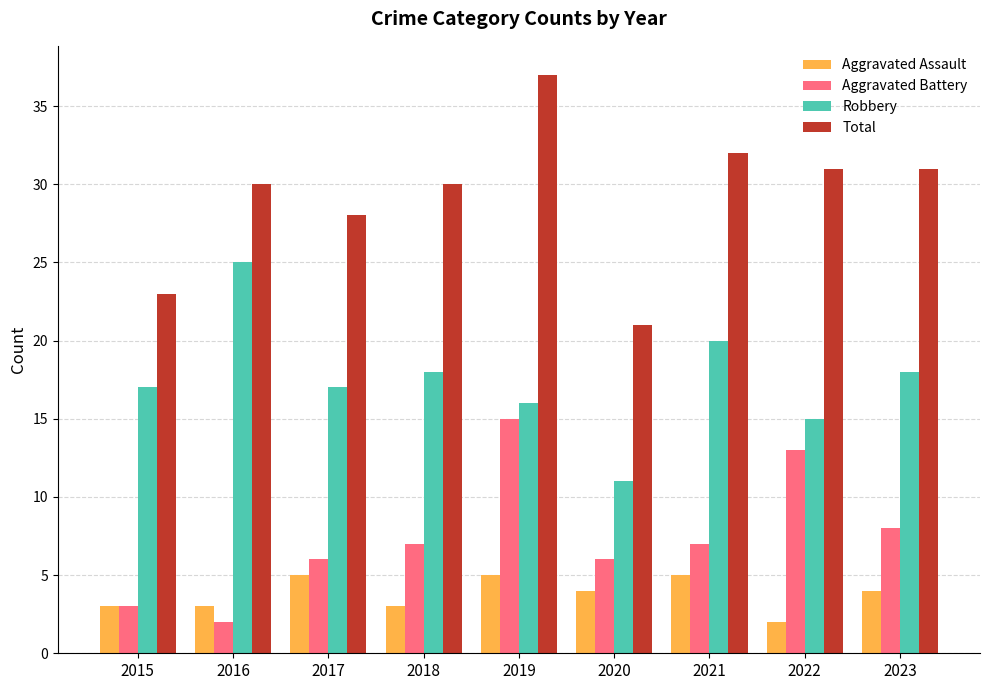

Reading left to right, list all the values displayed in this chart.

Aggravated Assault: 2015=3	2016=3	2017=5	2018=3	2019=5	2020=4	2021=5	2022=2	2023=4
Aggravated Battery: 2015=3	2016=2	2017=6	2018=7	2019=15	2020=6	2021=7	2022=13	2023=8
Robbery: 2015=17	2016=25	2017=17	2018=18	2019=16	2020=11	2021=20	2022=15	2023=18
Total: 2015=23	2016=30	2017=28	2018=30	2019=37	2020=21	2021=32	2022=31	2023=31